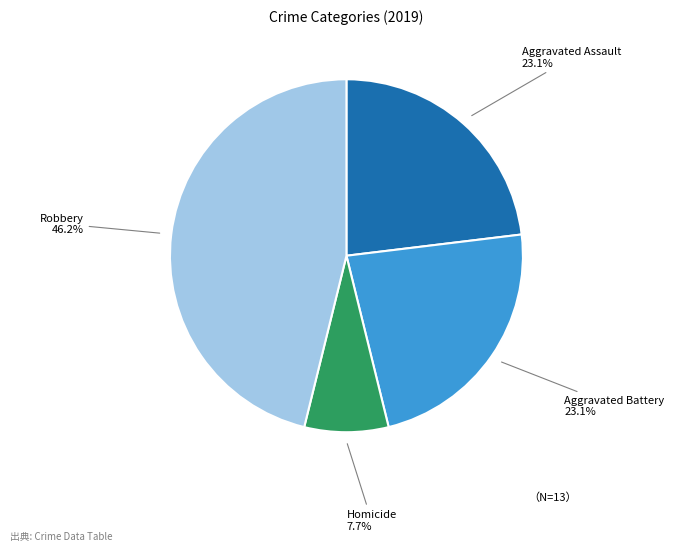

Is there a majority slice in this chart?

No